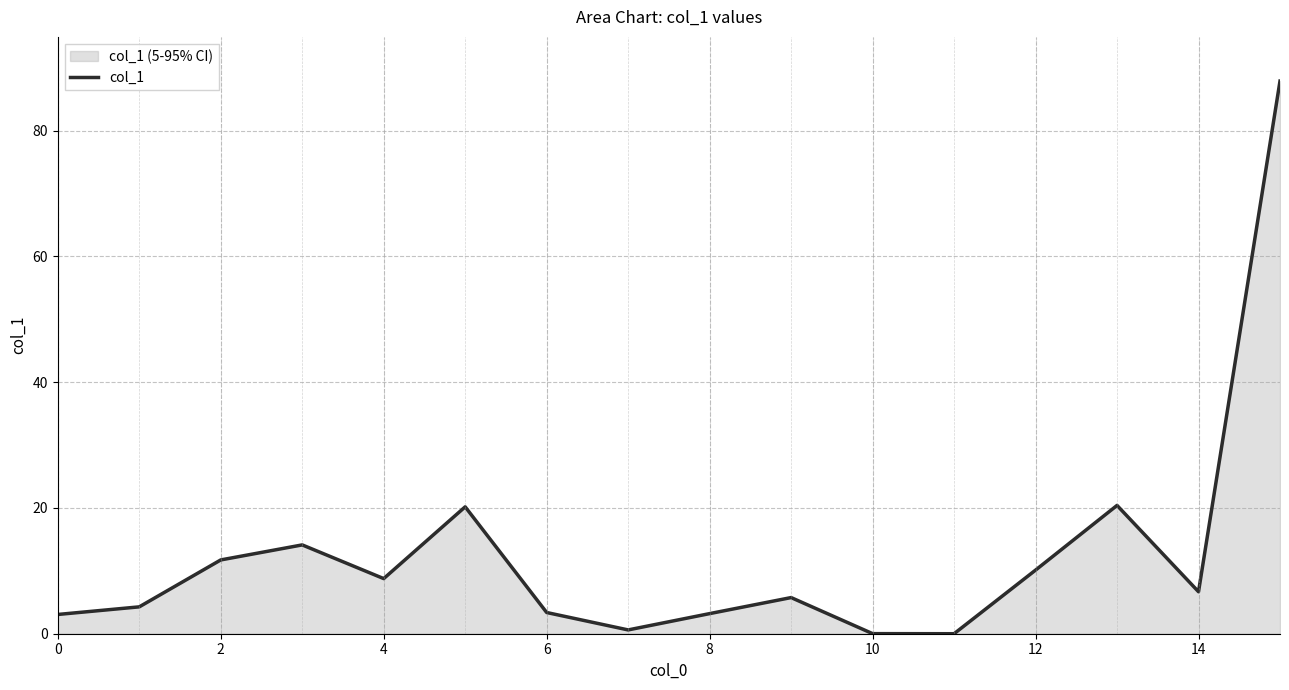

Does the chart display data point markers on the line(s)?

No